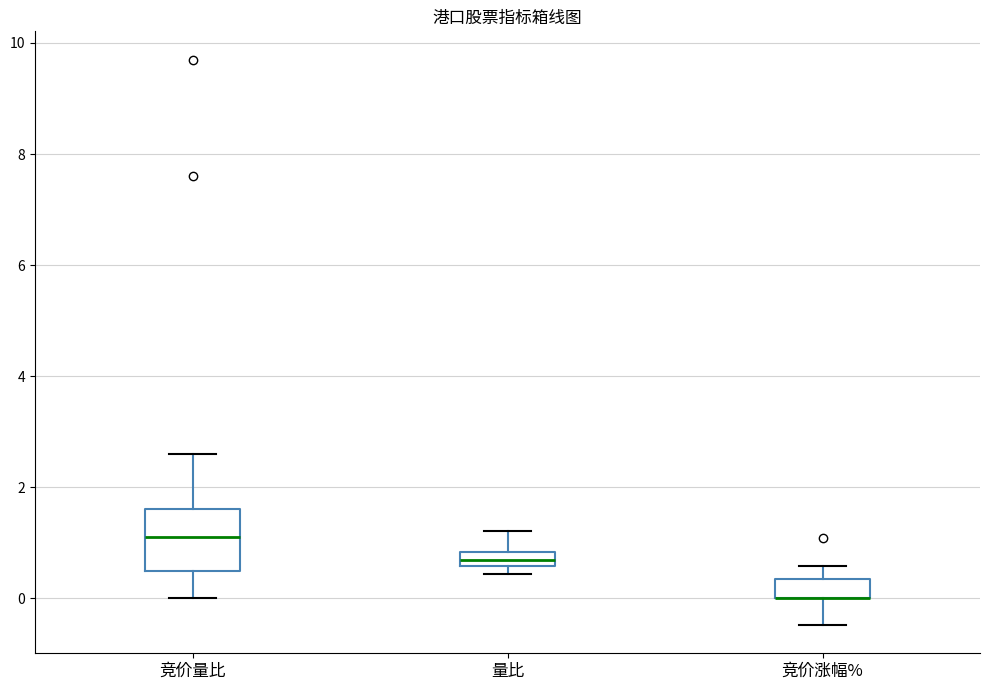

Where does the median line of the box for 竞价量比 sit on the y-axis? The values are not printed on the chart, so give them approximately, as read against the axis.

1.2